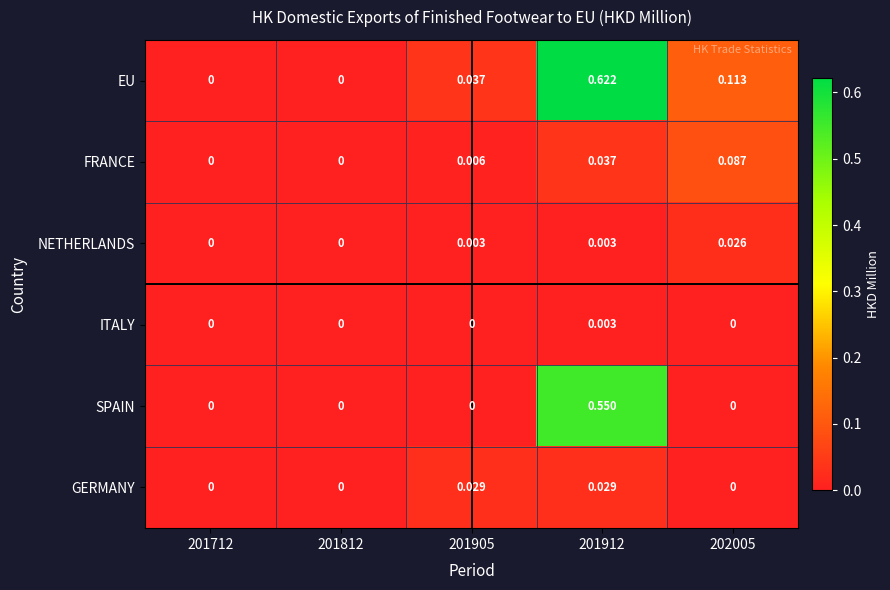

Which series has the largest total across all categories?

EU